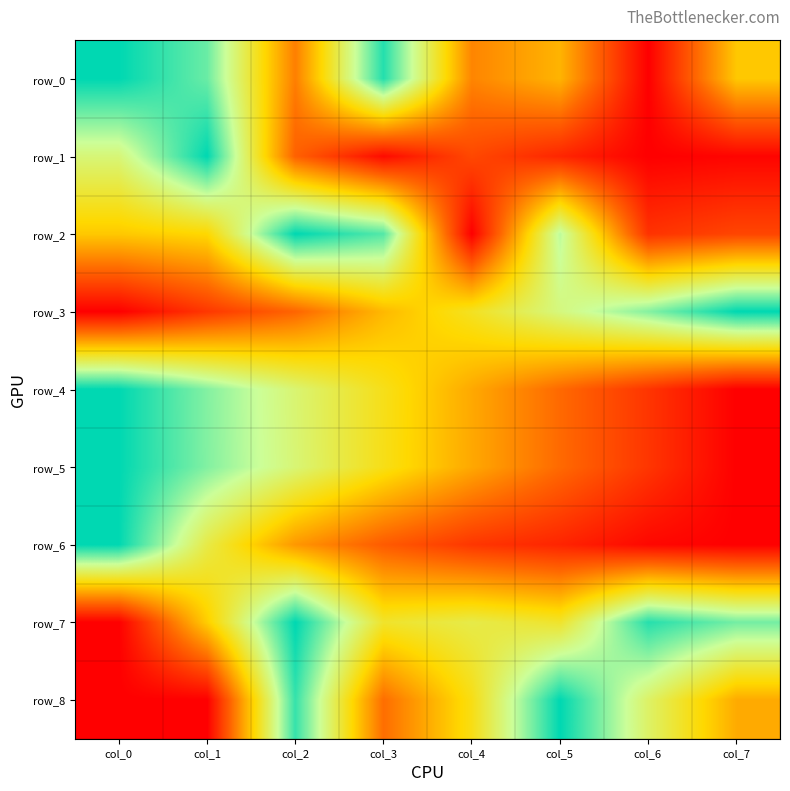

True or false: row_1 has a value of 0.5 at col_1.

False